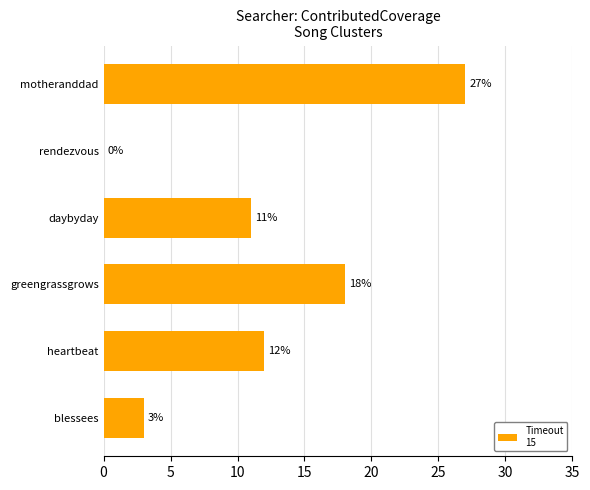

What is the greatest value displayed?

27